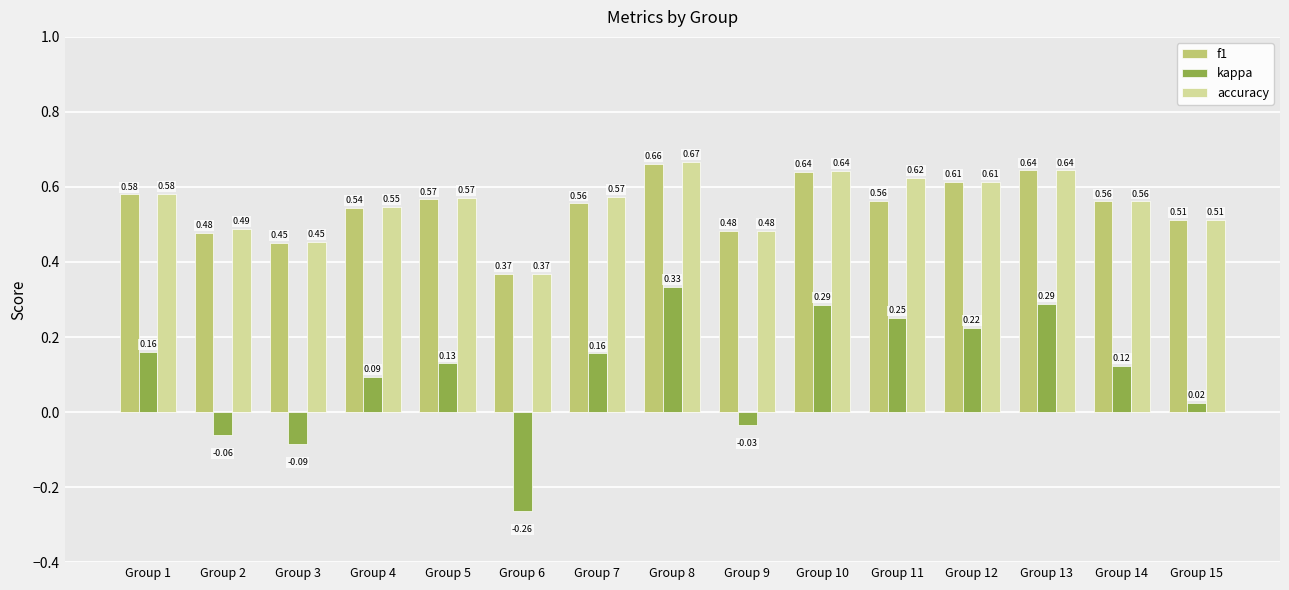

Which series has the widest spread of values?

kappa